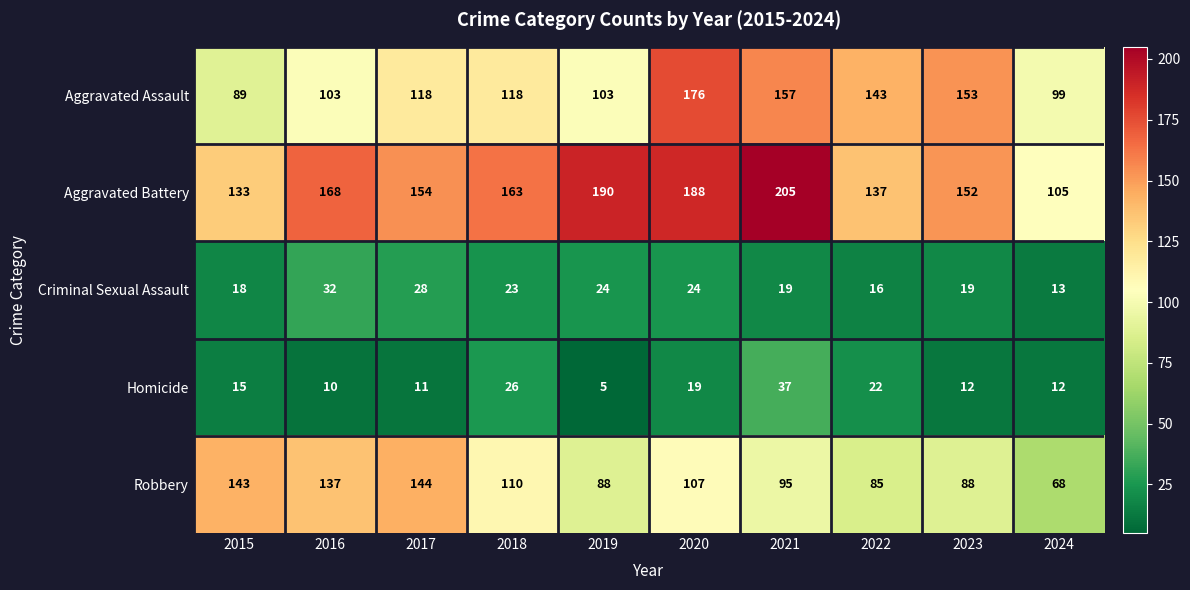

Is it true that Aggravated Battery equals 65 at 2024?

False